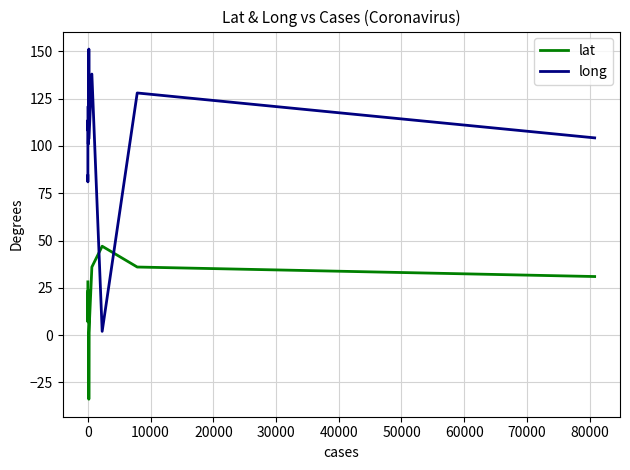

What is the maximum value for long?

151.2